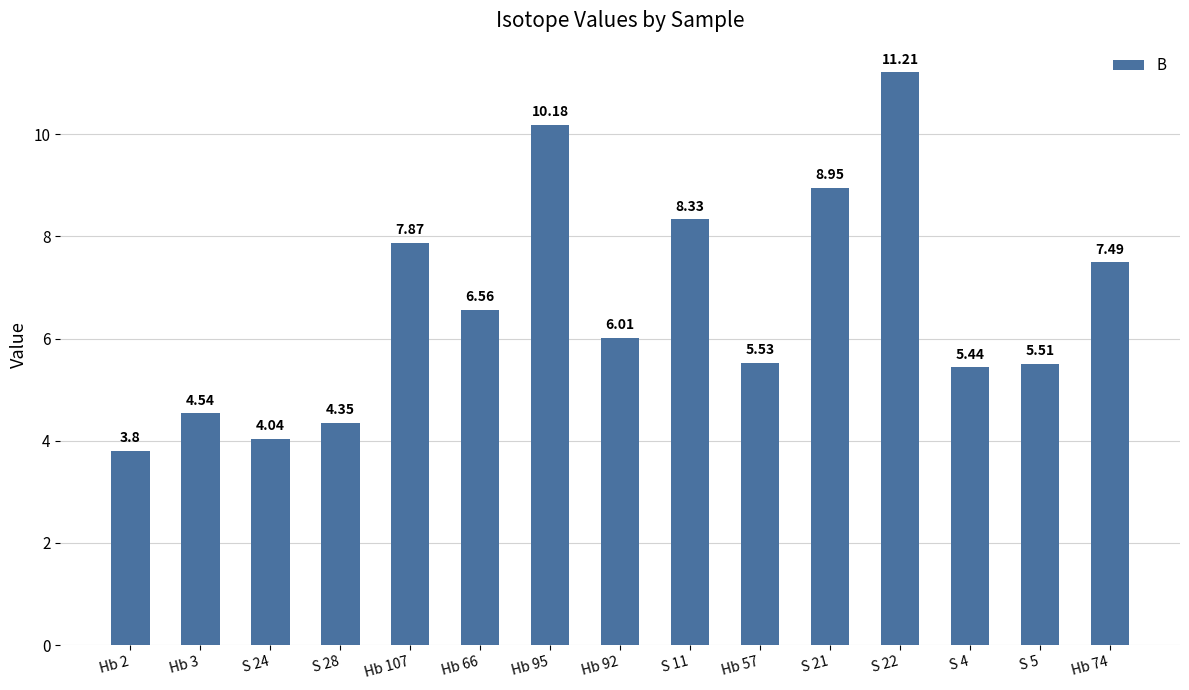

Which category has the highest value across all series?

S 22